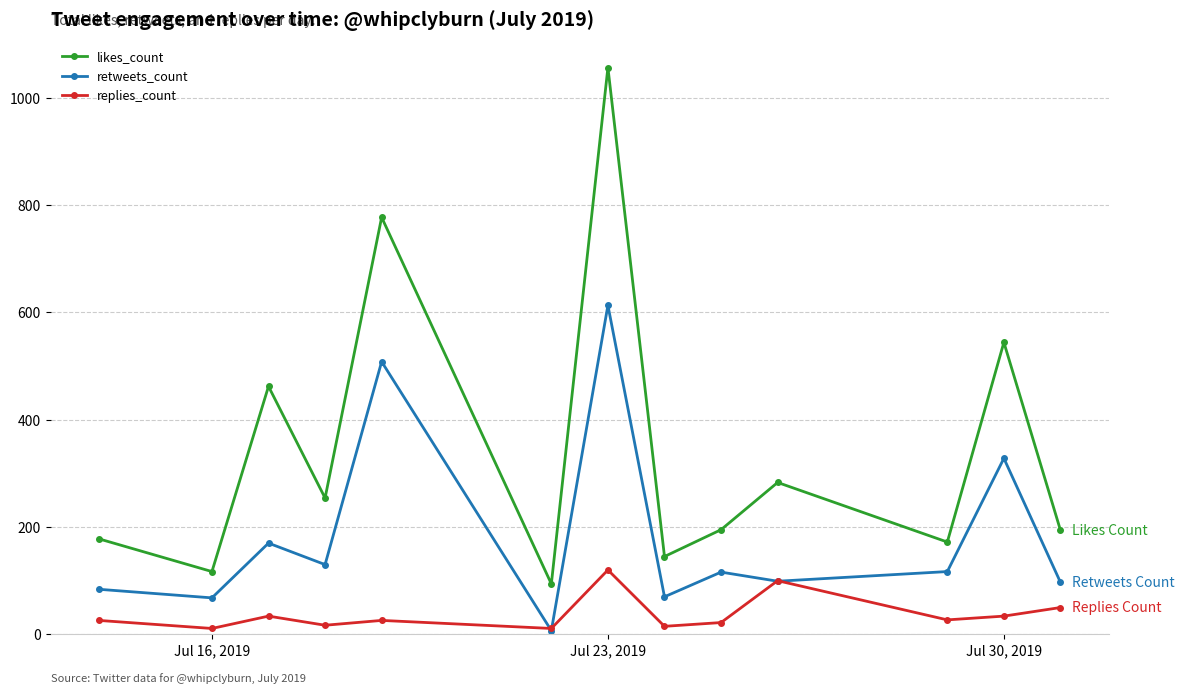

What is the highest value of the replies_count series?

120